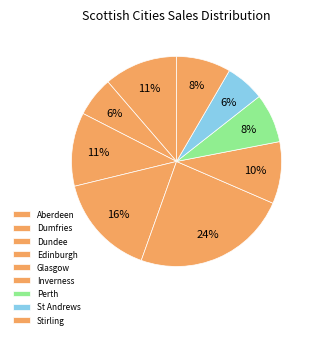

What percentage do Dumfries and Stirling together represent?

14.5%